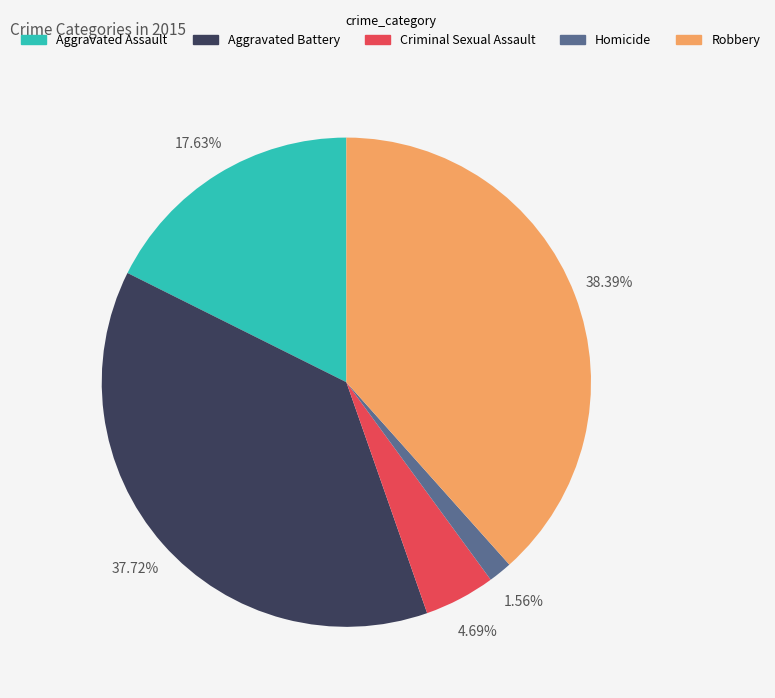

To the nearest percent, what is the average slice percentage?

20%